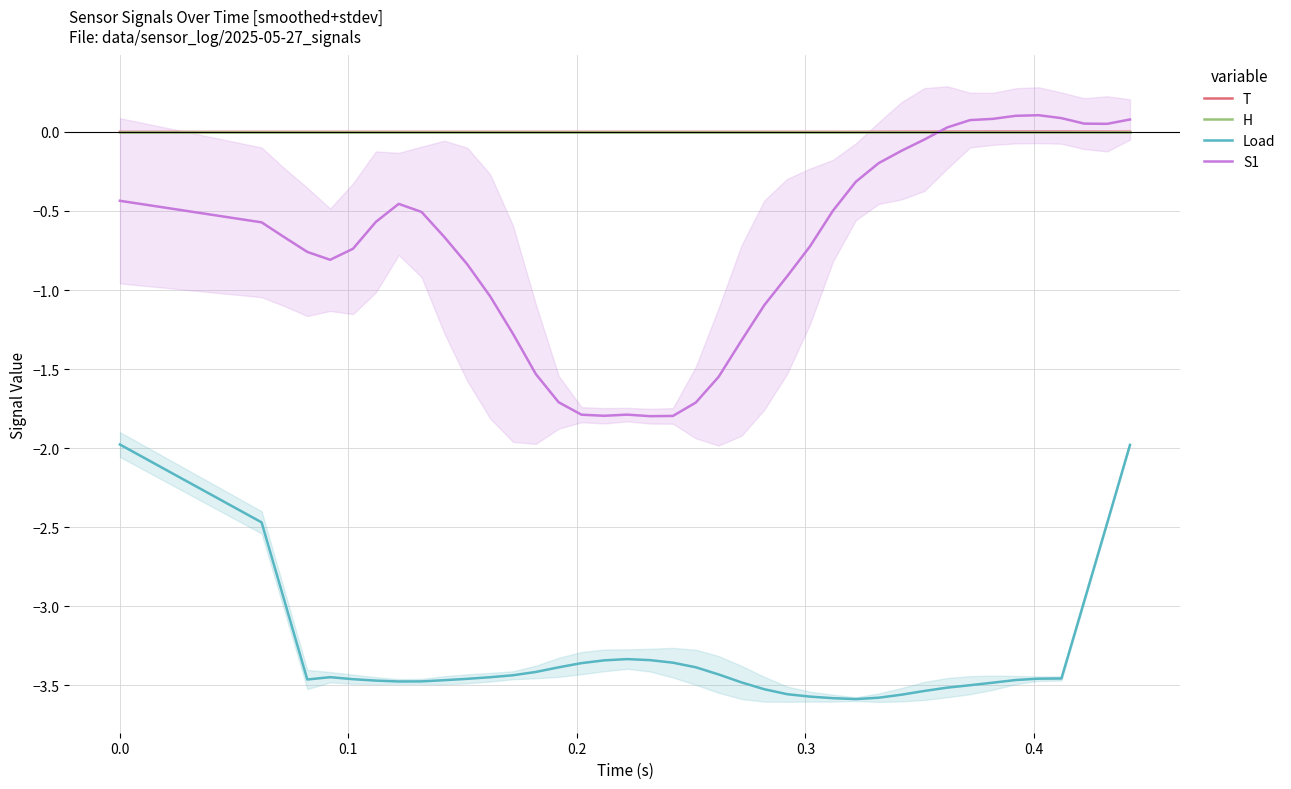

True or false: S1 and Load intersect in this chart.

False